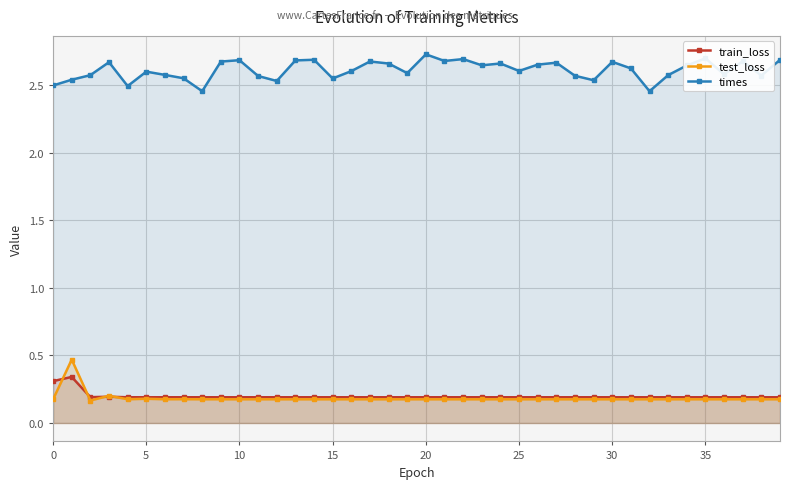

True or false: test_loss has more than 0 interior local peaks.

True